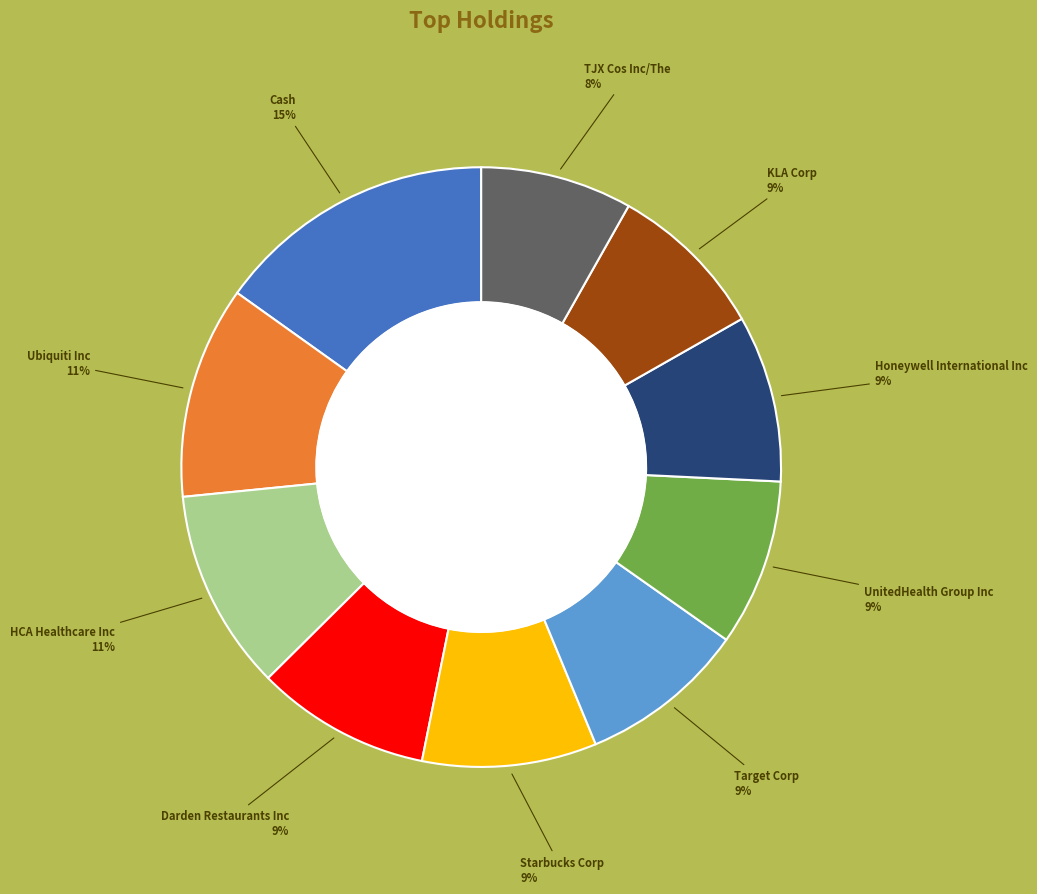

Does any single category account for the majority?

No